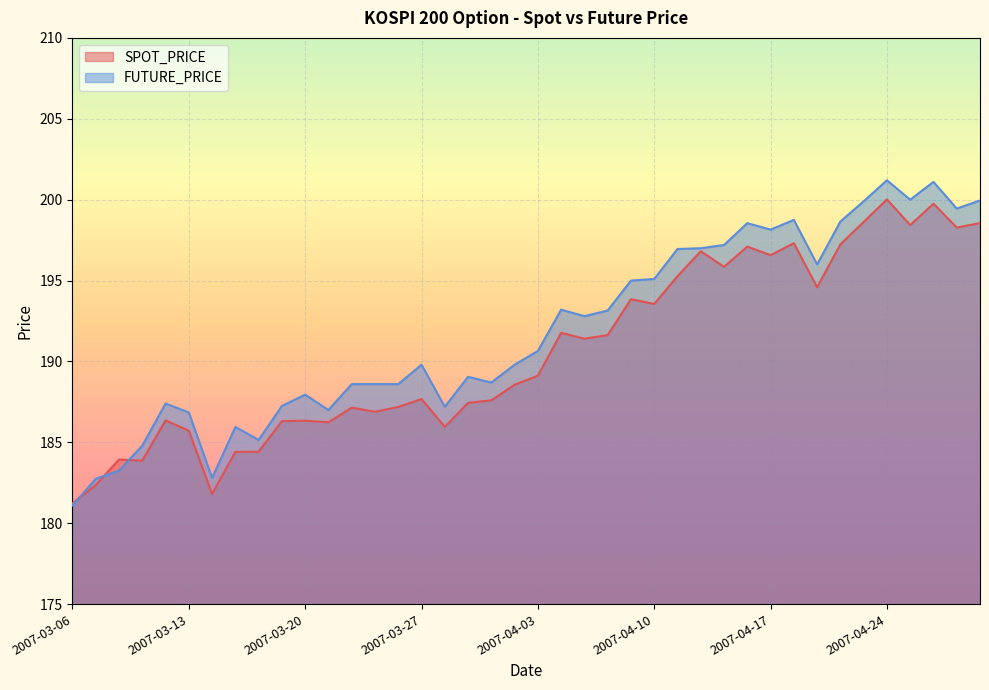

How many distinct data groups are displayed?

2